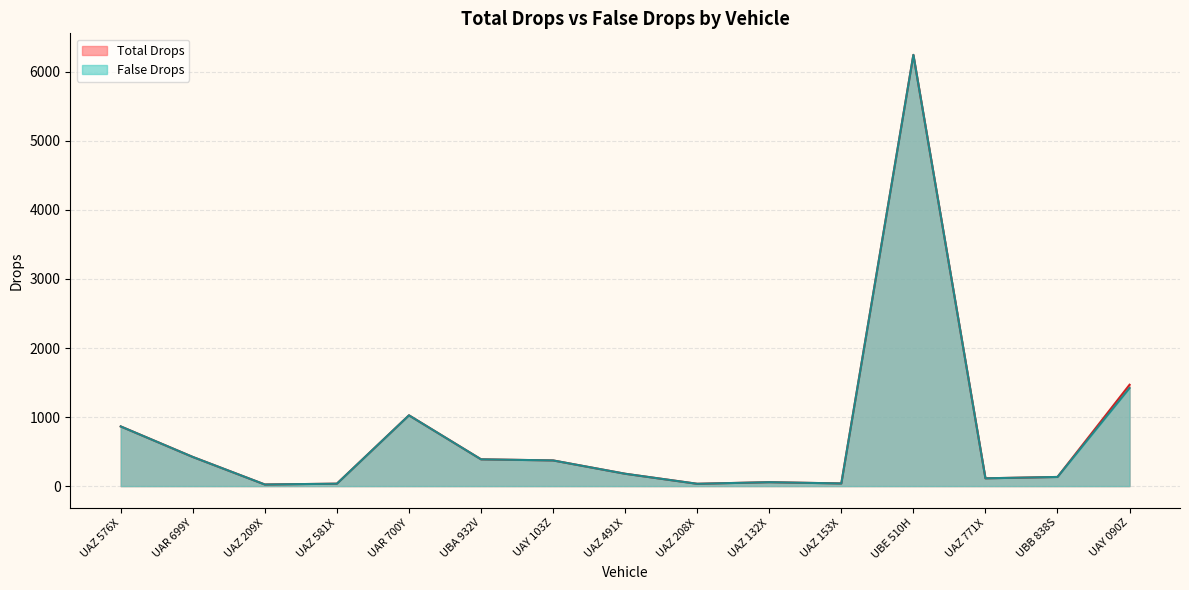

The value of Total Drops at UAR 699Y is 185.1. True or false?

False